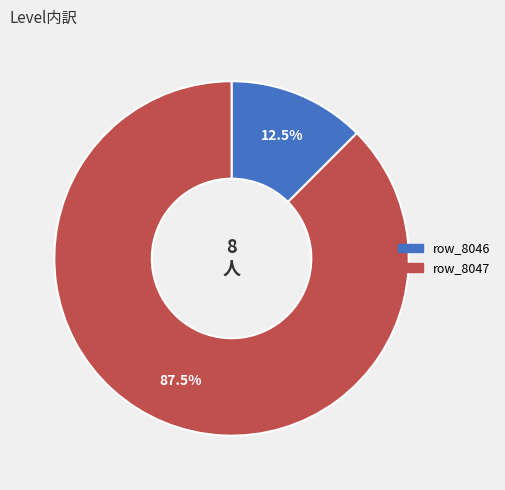

To the nearest percent, what is the combined percentage of row_8046 and row_8047?

100%